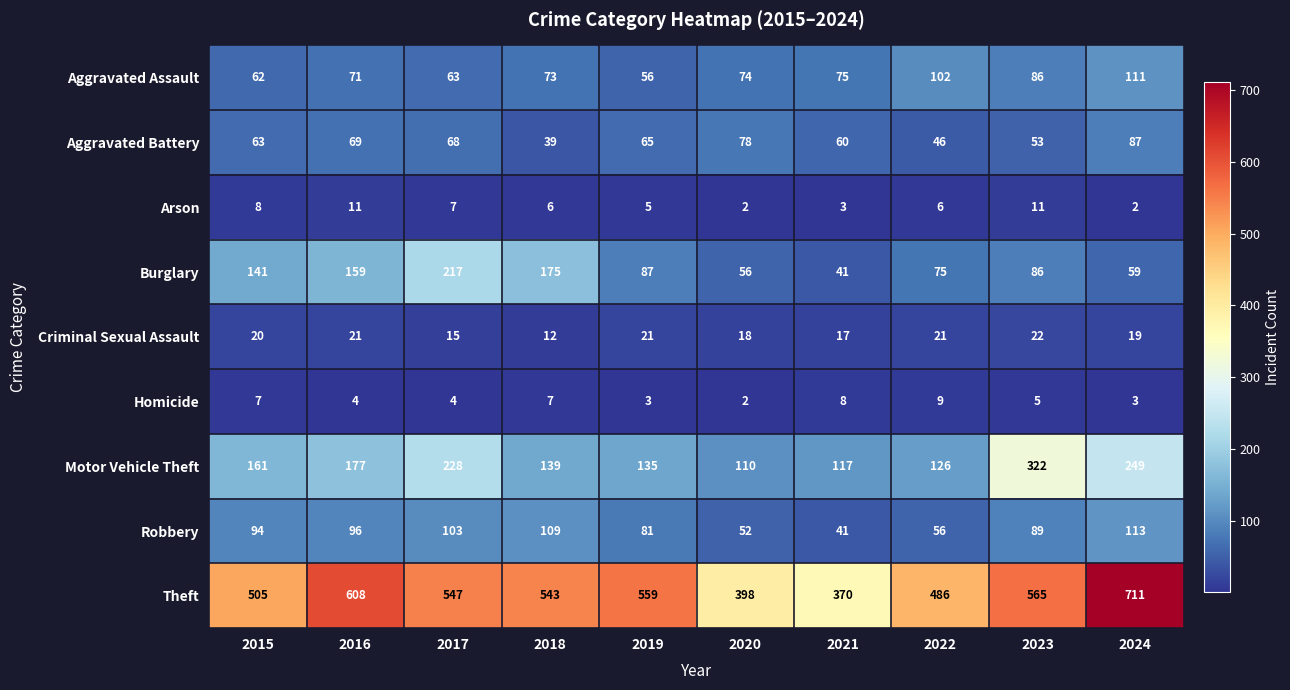

What is the average value of the Homicide series?

5